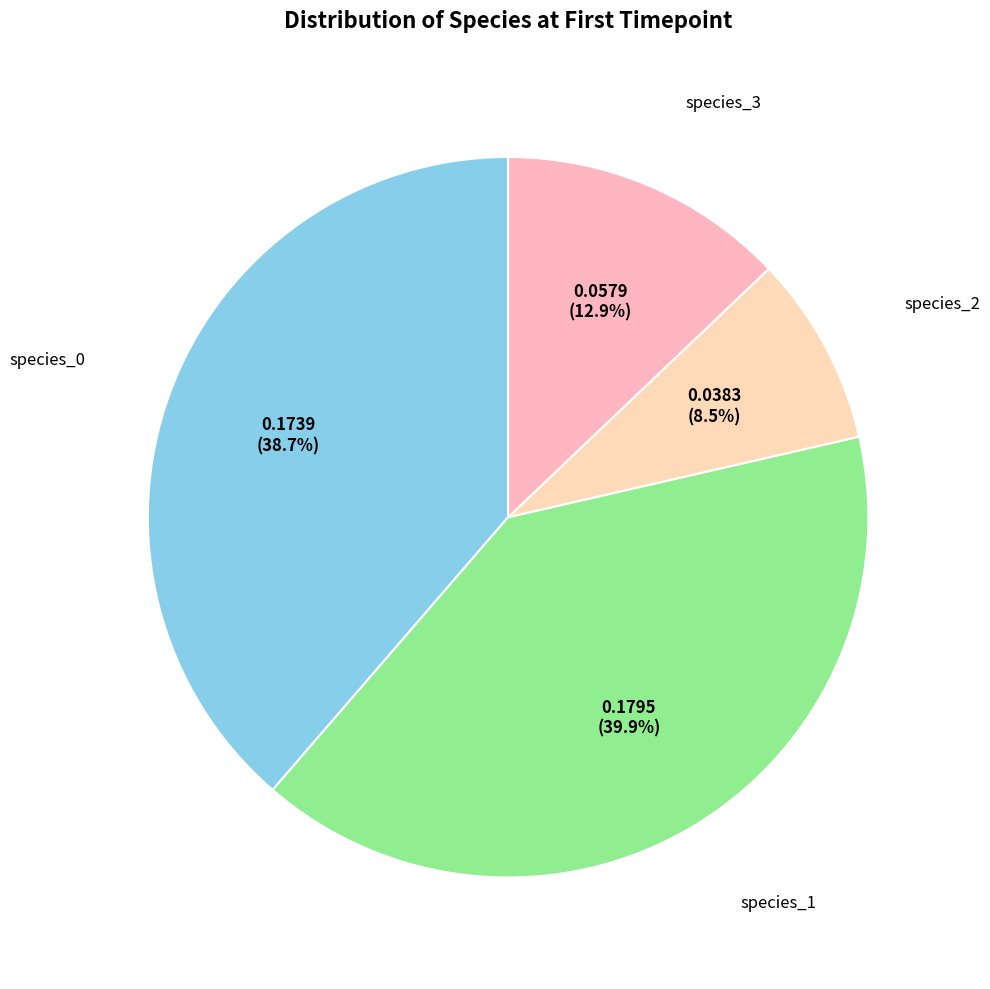

To the nearest percent, what is the difference between the largest and smallest slice percentages?

31%